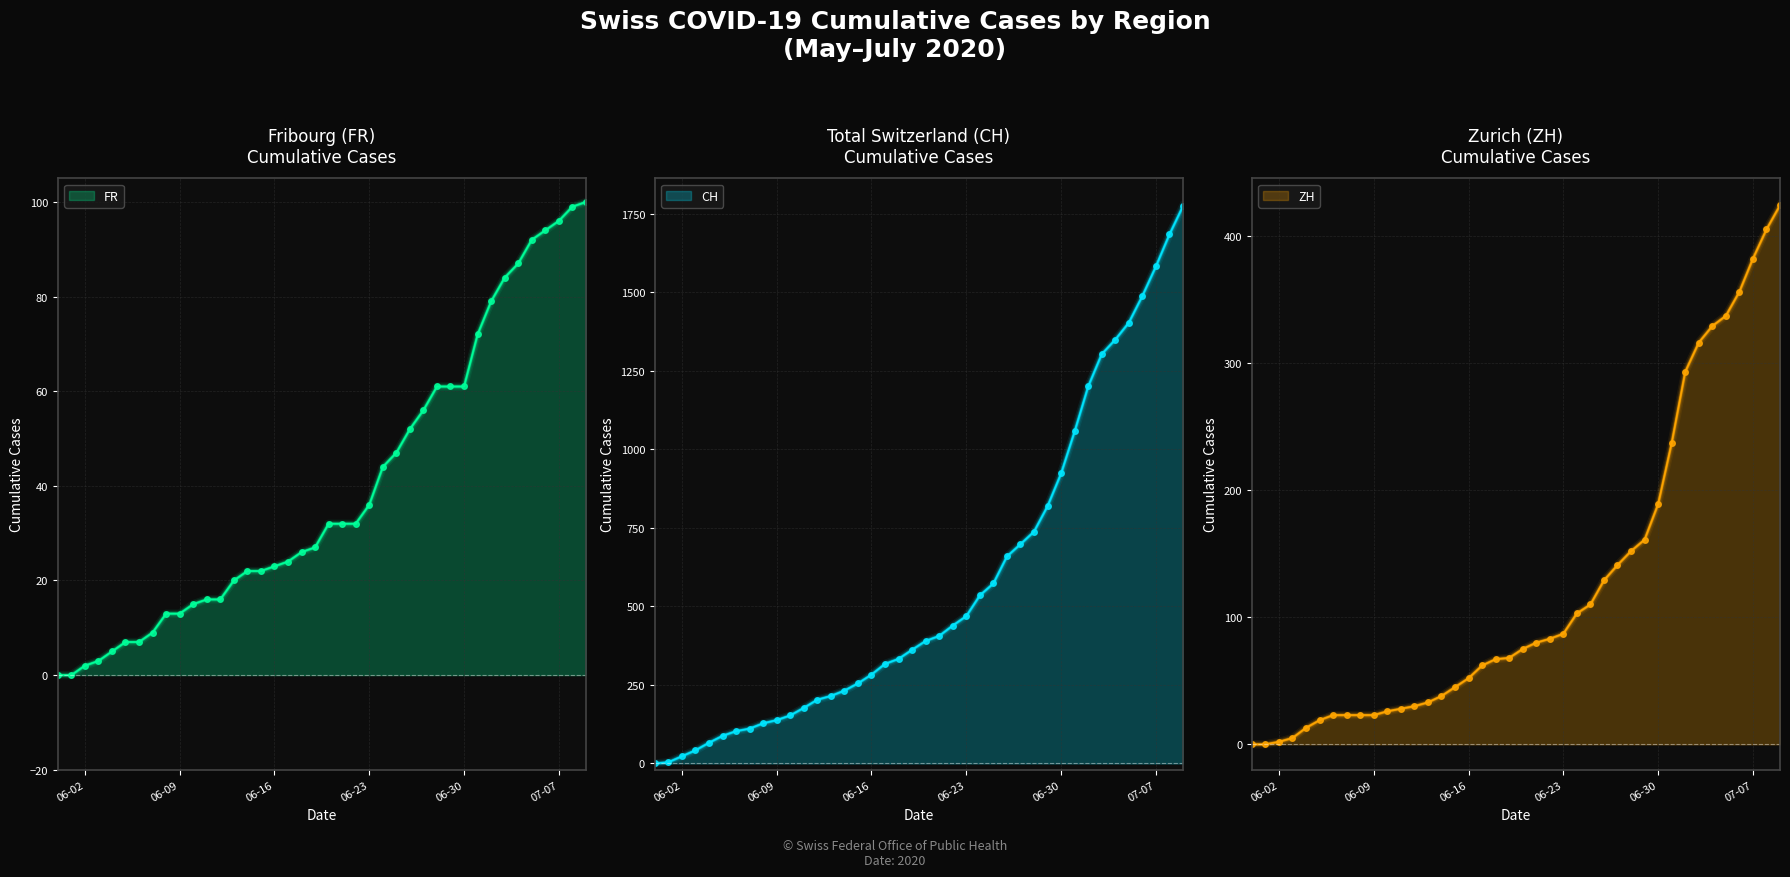

True or false: ZH has more than 0 points higher than both neighbors.

False